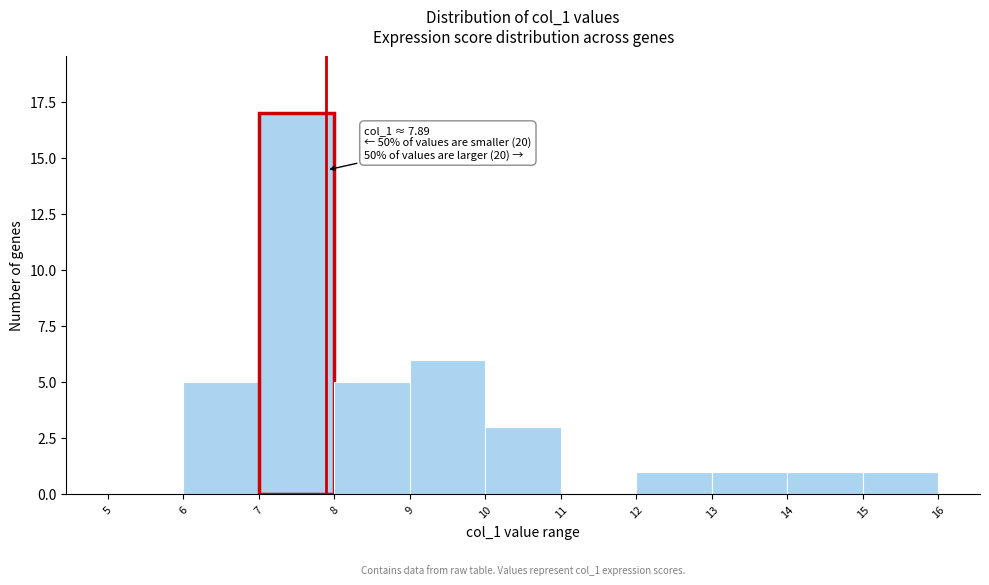

Which range on the x-axis has the tallest bar?

7 to 8